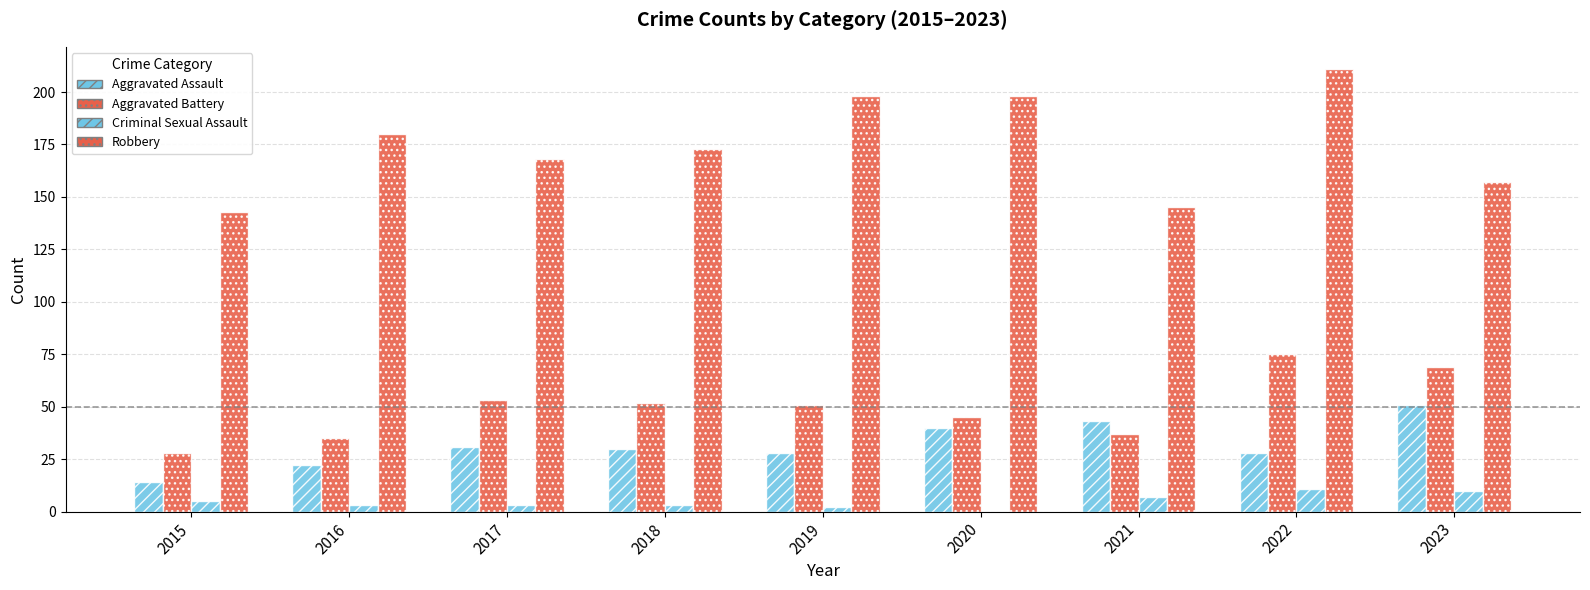

At how many categories does at least one series exceed 86?

9